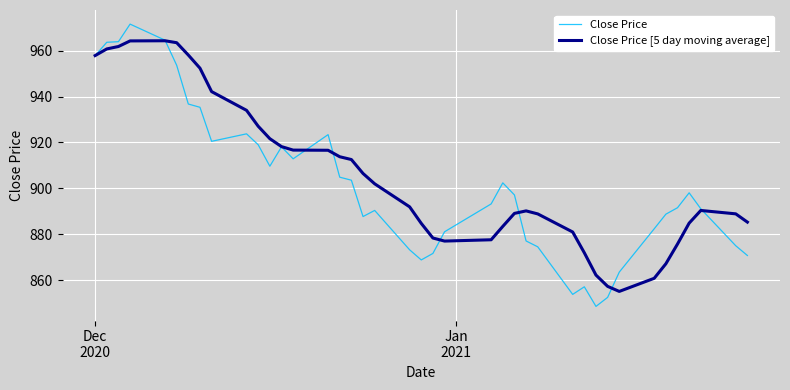

Which series has the largest range (max minus min)?

Close Price